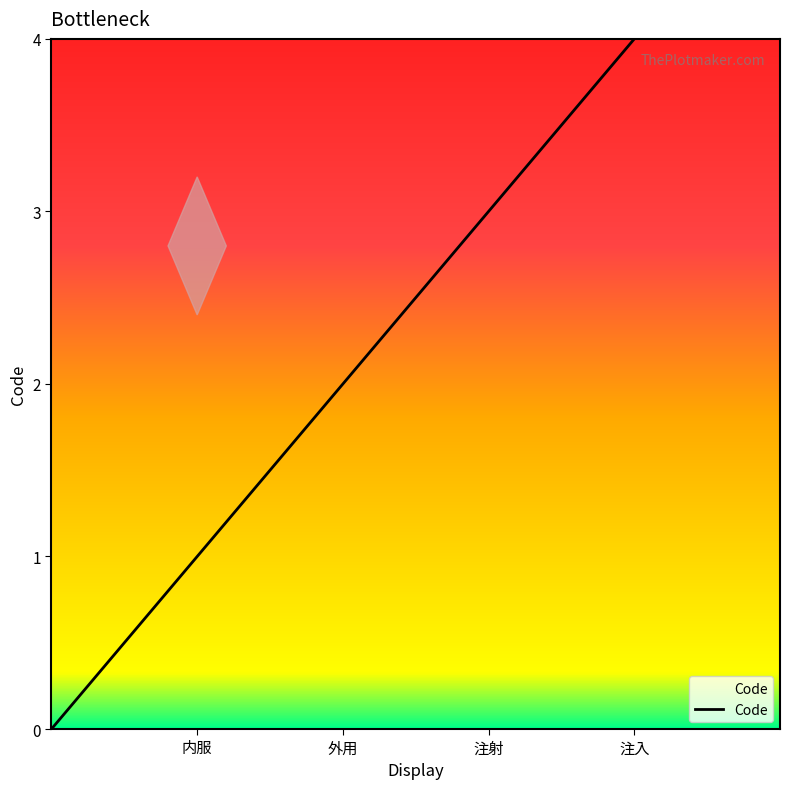

Reading left to right, list all the values displayed in this chart.

内服=1	外用=2	注射=3	注入=4